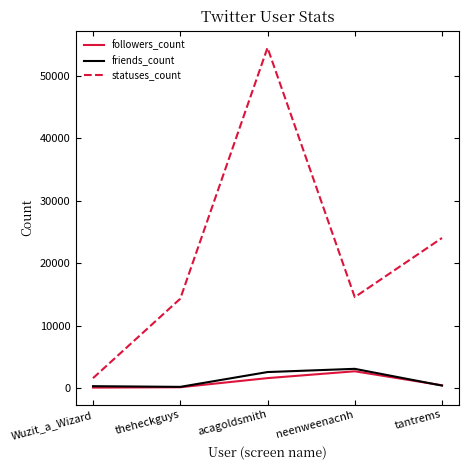

At how many categories does at least one series exceed 9056?

4